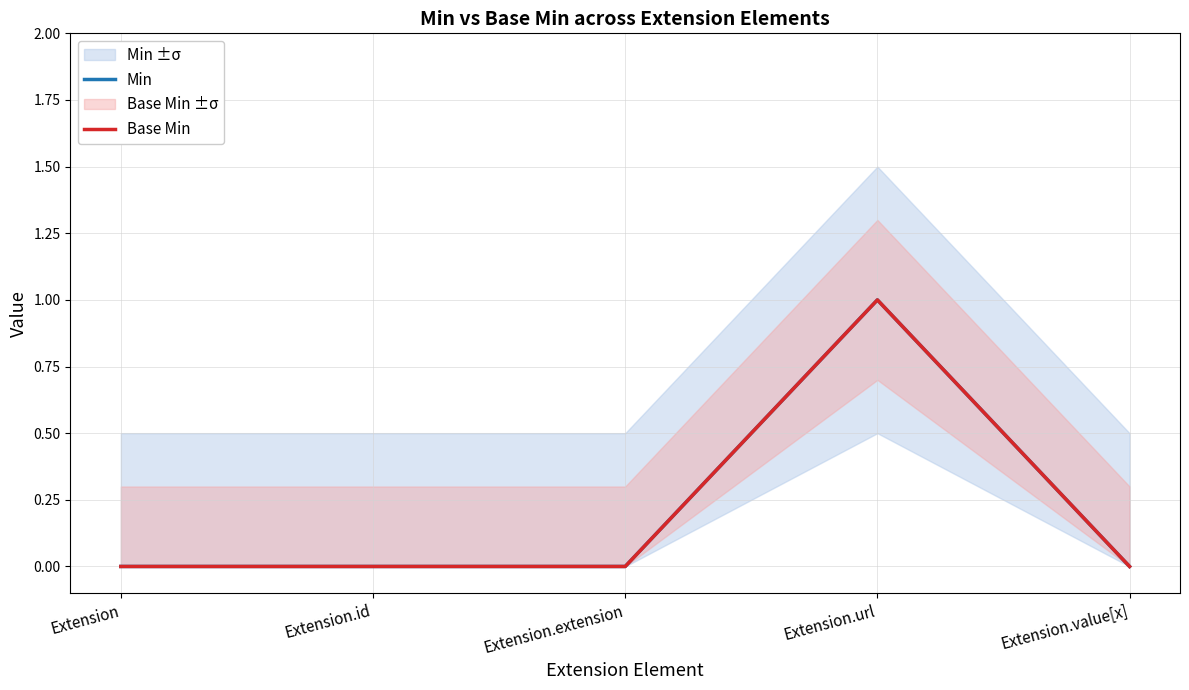

Rank the categories by Min value from highest to lowest.

Extension.url, Extension, Extension.id, Extension.extension, Extension.value[x]